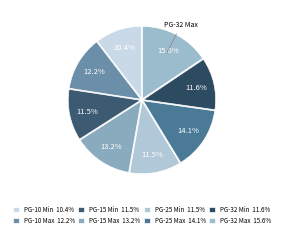

Is there a majority slice in this chart?

No